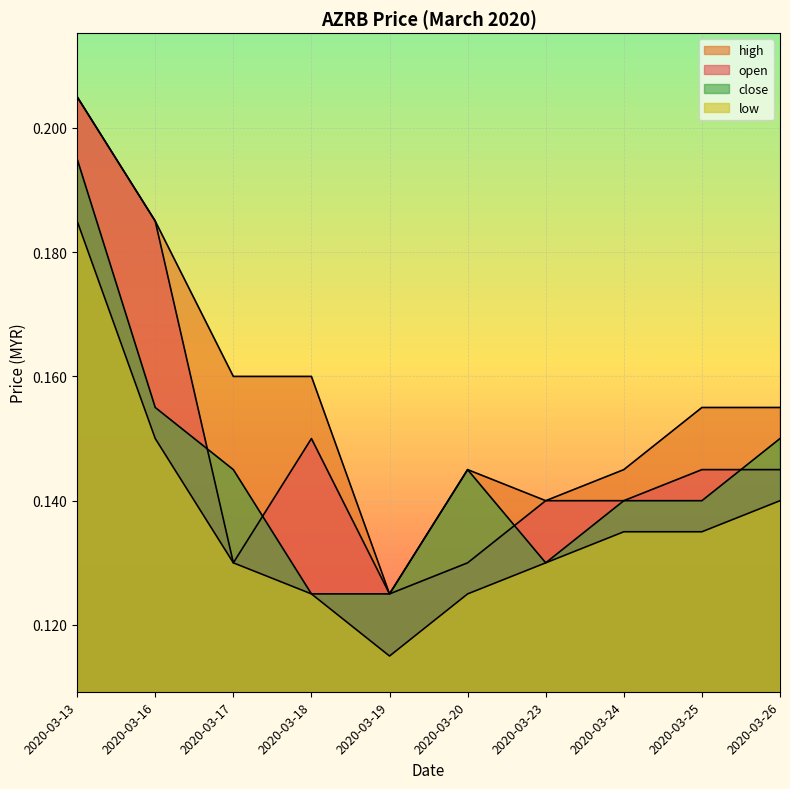

The open series shows 0.1 at 2020-03-17. True or false?

False